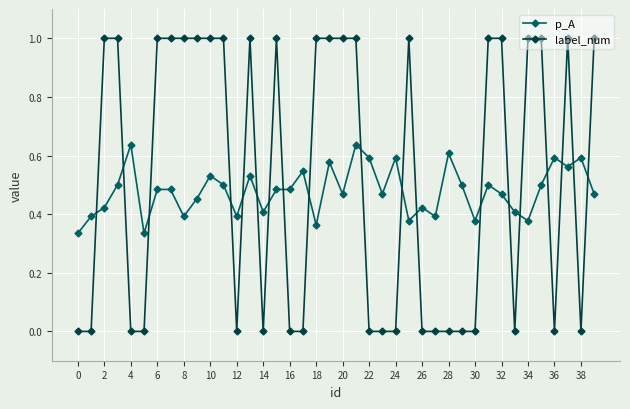

What is the difference between the maximum and minimum values in the label_num series?

1.0